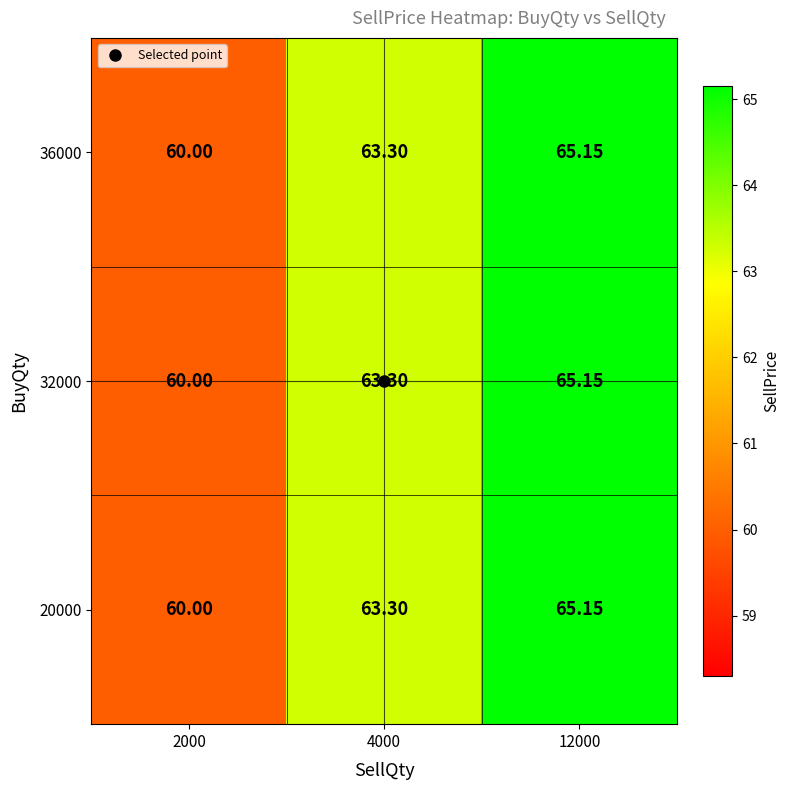

At which category does the chart reach its minimum across all series?

2000